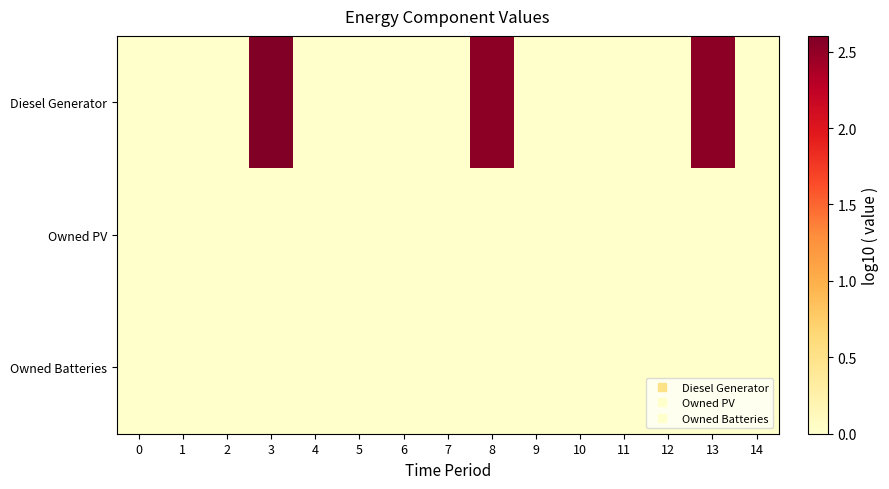

At which category is the sum across all series the highest?

3